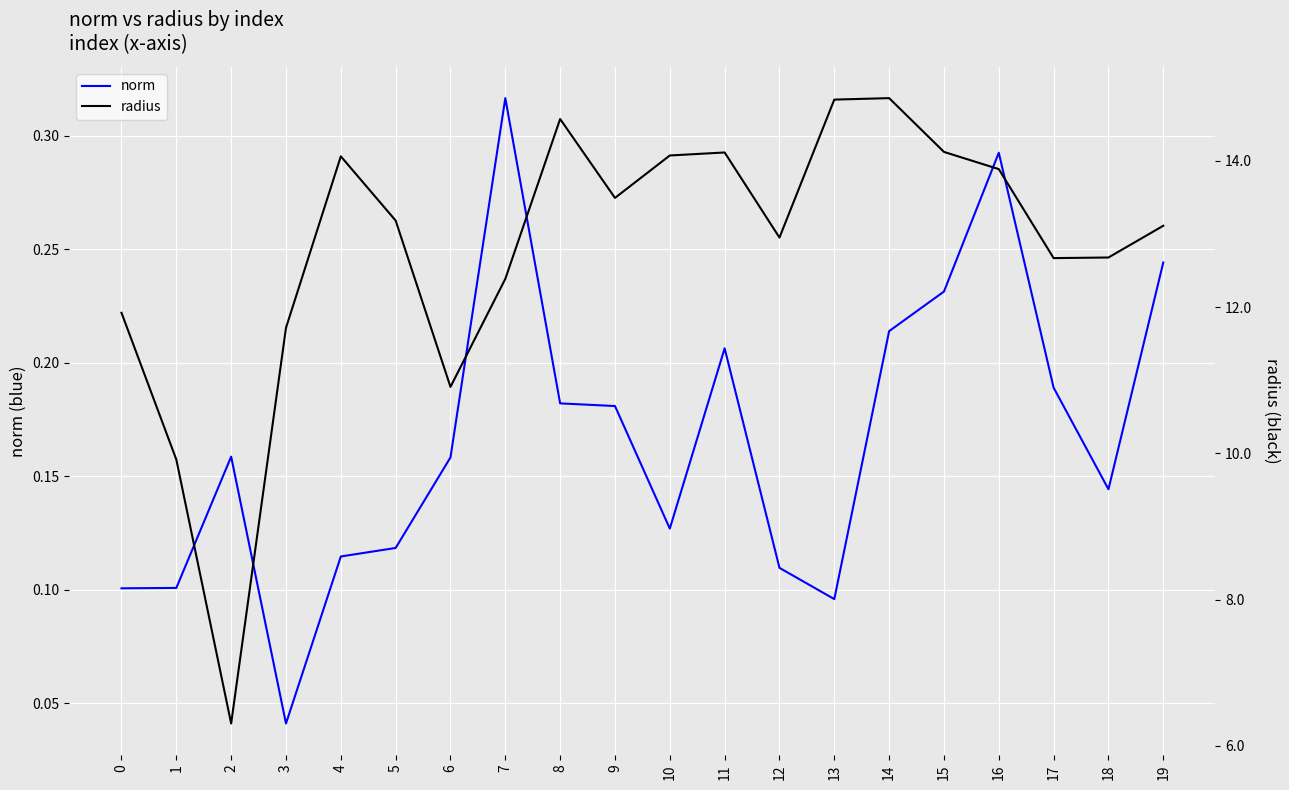

What is the maximum value for norm?

0.3